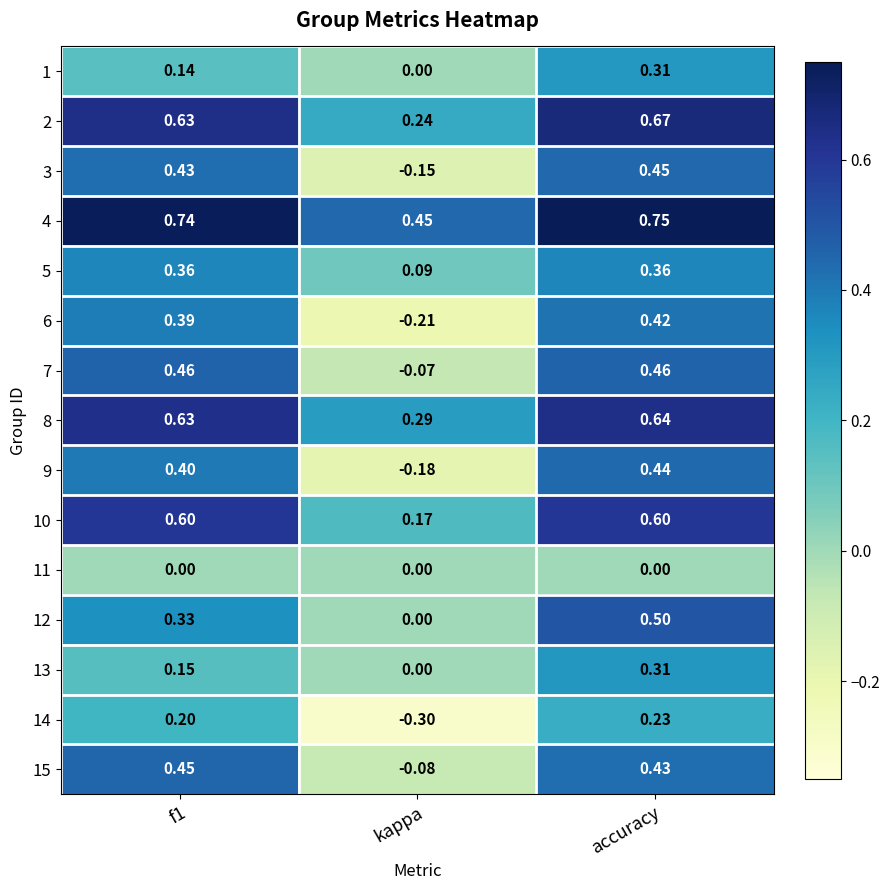

Which series has the widest spread of values?

6